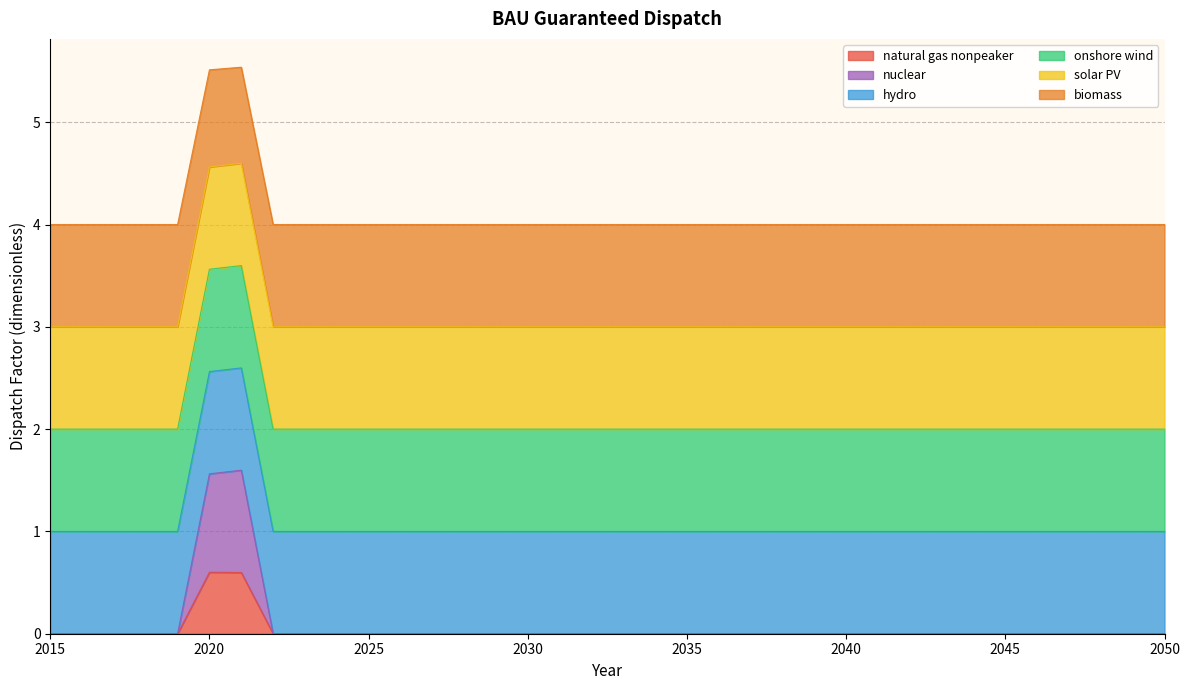

The value of nuclear at 2025 is 0.0. True or false?

True